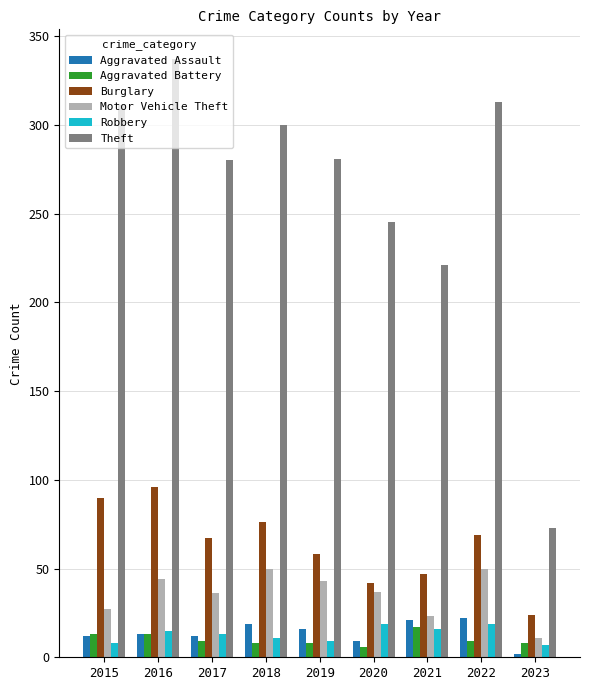

Where is Theft nearest to the value 205?

2021